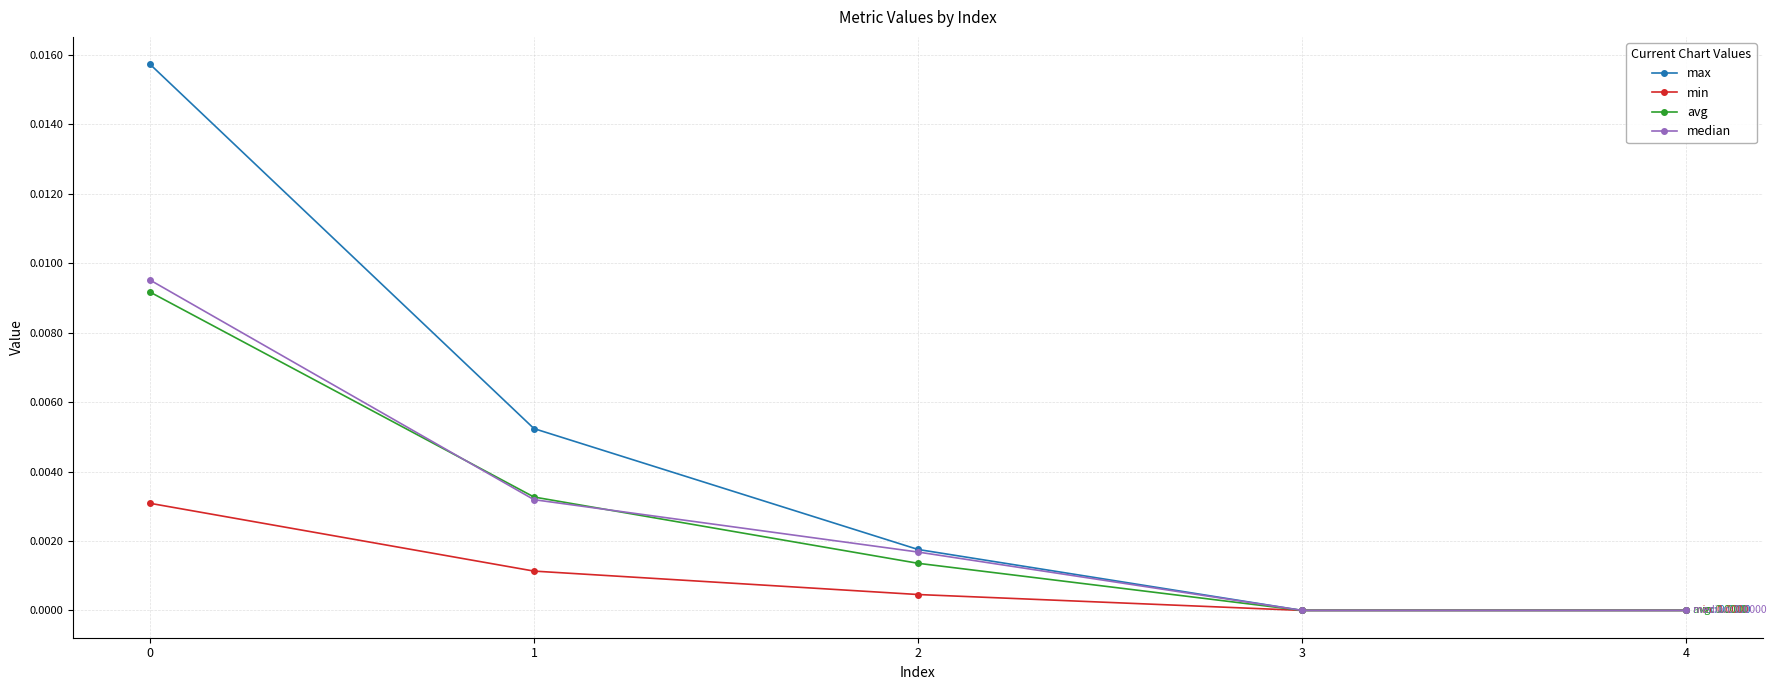

List the series in order of their peak value, lowest first.

min, avg, median, max